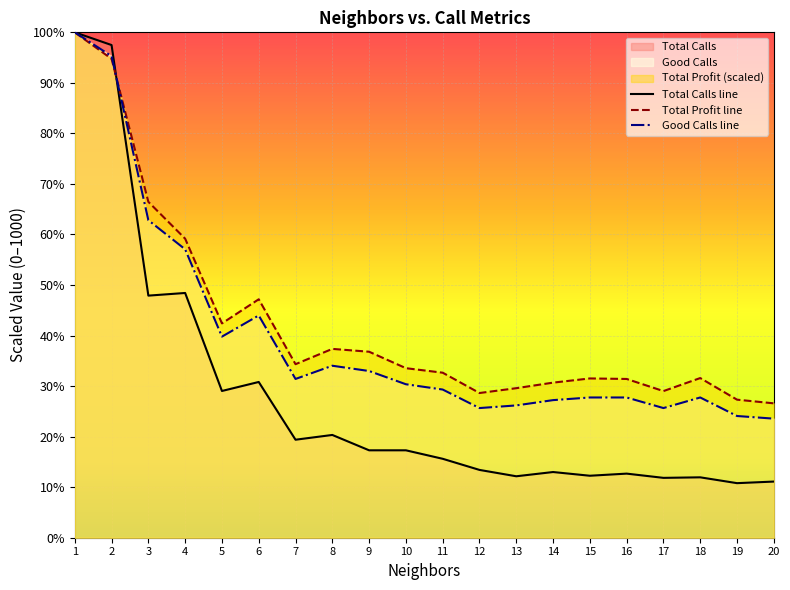

How many lines are shown in the chart?

3